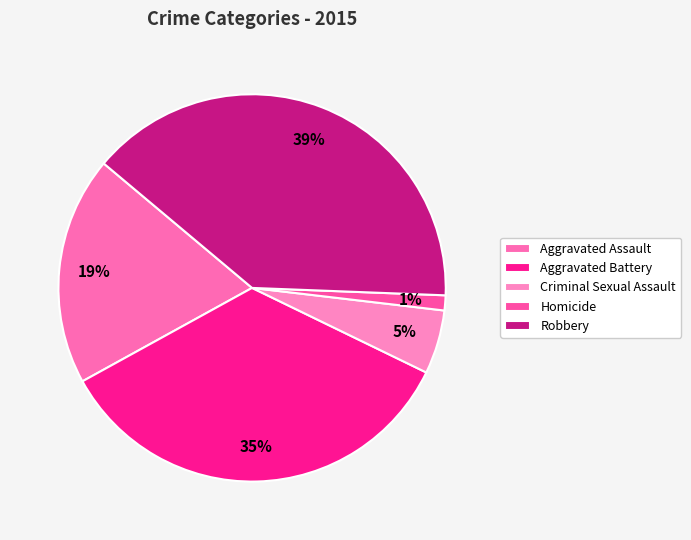

Which slice is the smallest?

Homicide